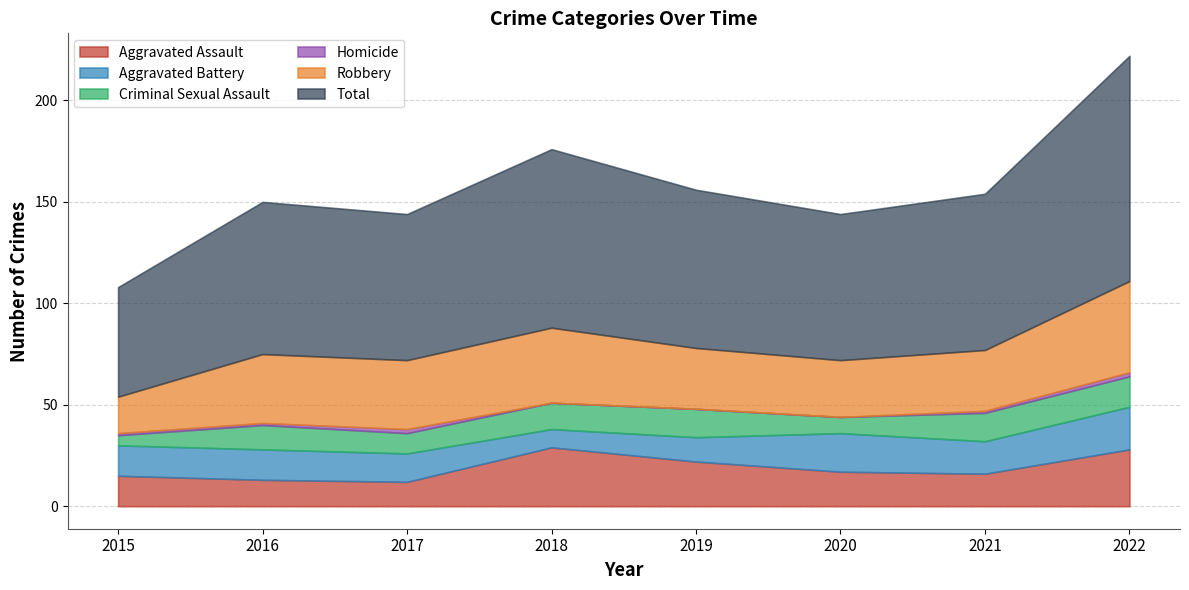

Reading left to right, extract all data points from this chart.

Aggravated Assault: 2015=15	2016=13	2017=12	2018=29	2019=22	2020=17	2021=16	2022=28
Aggravated Battery: 2015=15	2016=15	2017=14	2018=9	2019=12	2020=19	2021=16	2022=21
Criminal Sexual Assault: 2015=5	2016=12	2017=10	2018=13	2019=14	2020=8	2021=14	2022=15
Homicide: 2015=1	2016=1	2017=2	2018=0	2019=0	2020=0	2021=1	2022=2
Robbery: 2015=18	2016=34	2017=34	2018=37	2019=30	2020=28	2021=30	2022=45
Total: 2015=54	2016=75	2017=72	2018=88	2019=78	2020=72	2021=77	2022=111